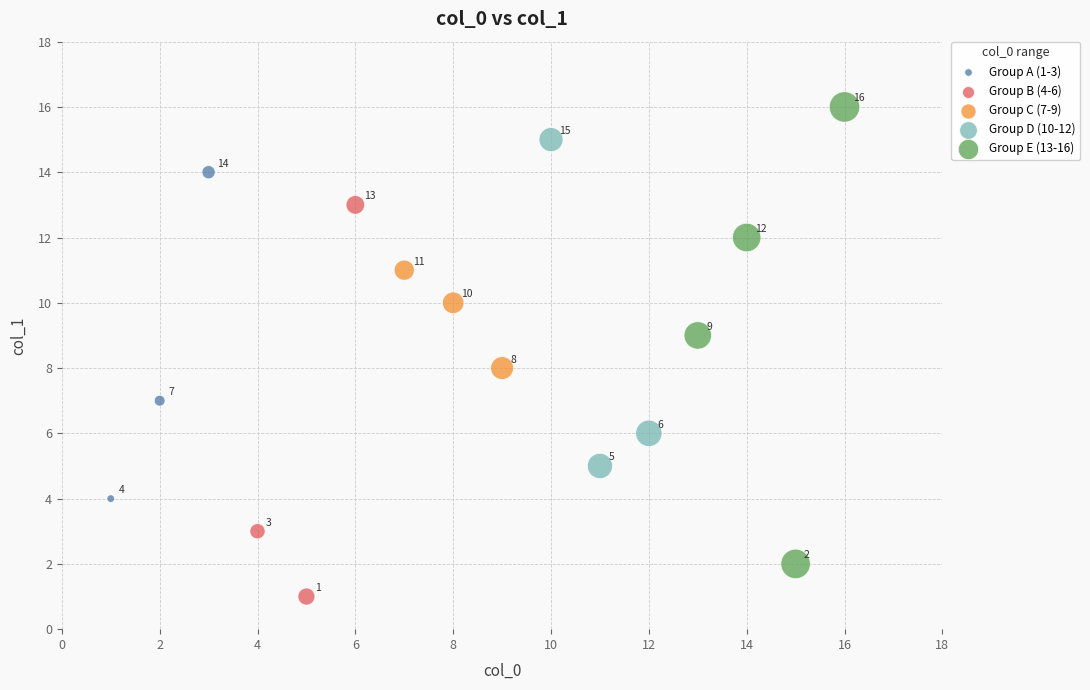

Which series has the widest spread of Y values?

Group E (13-16)